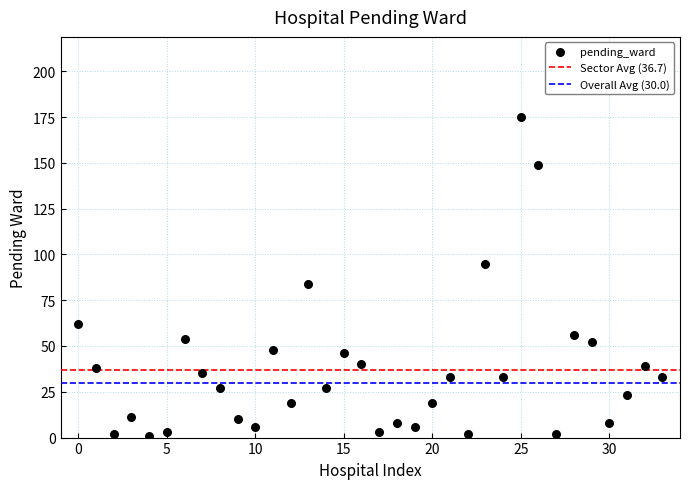

What is the range of Y values (max minus min)?

174